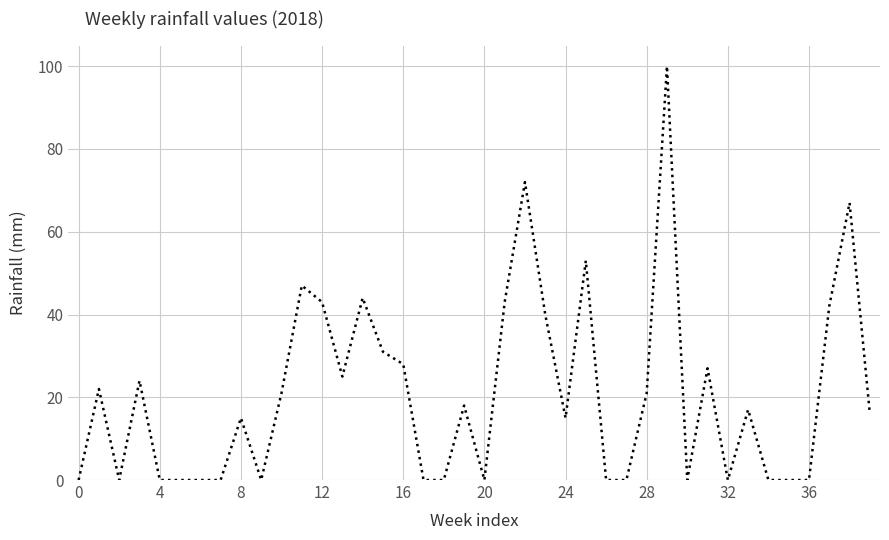

What is the maximum value shown in the chart?

100